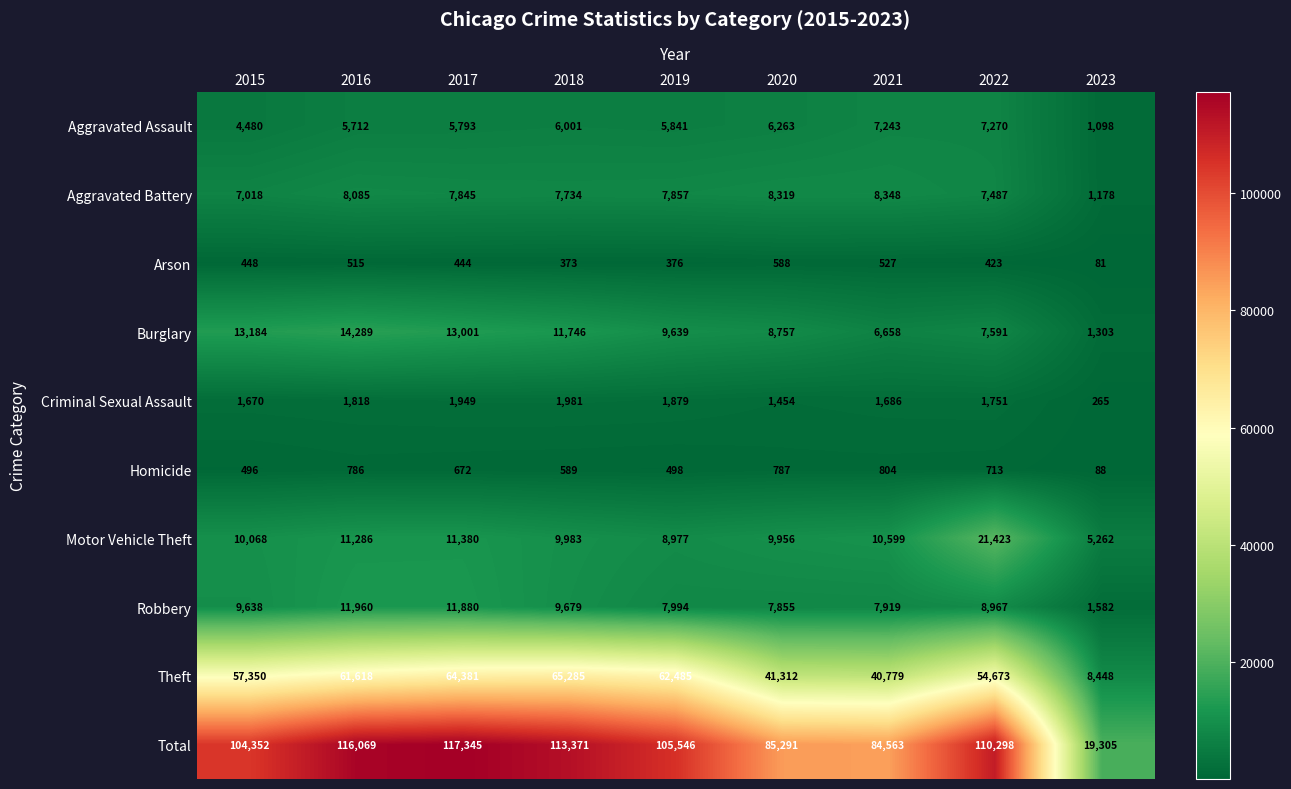

Which series changed the most between 2017 and 2020?

Total